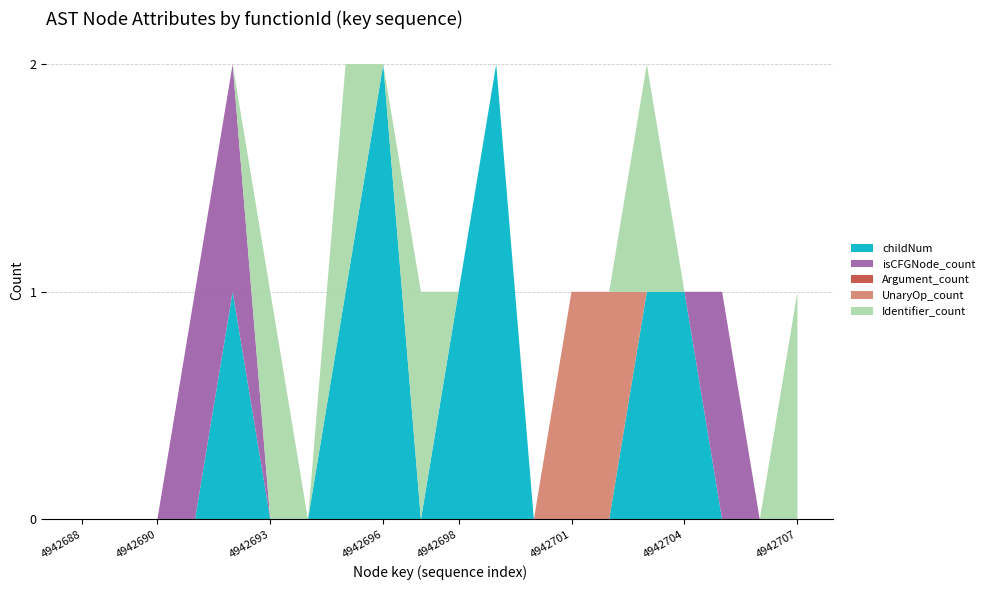

Reading right to left, transcribe all the data shown in this chart.

childNum: 0	0	0	1	1	0	0	0	2	1	0	2	1	0	0	1	0	0	0	0
isCFGNode_count: 0	0	1	0	0	0	0	0	0	0	0	0	0	0	0	1	1	0	0	0
Argument_count: 0	0	0	0	0	0	0	0	0	0	0	0	0	0	0	0	0	0	0	0
UnaryOp_count: 0	0	0	0	0	1	1	0	0	0	0	0	0	0	0	0	0	0	0	0
Identifier_count: 1	0	0	0	1	0	0	0	0	0	1	0	1	0	1	0	0	0	0	0